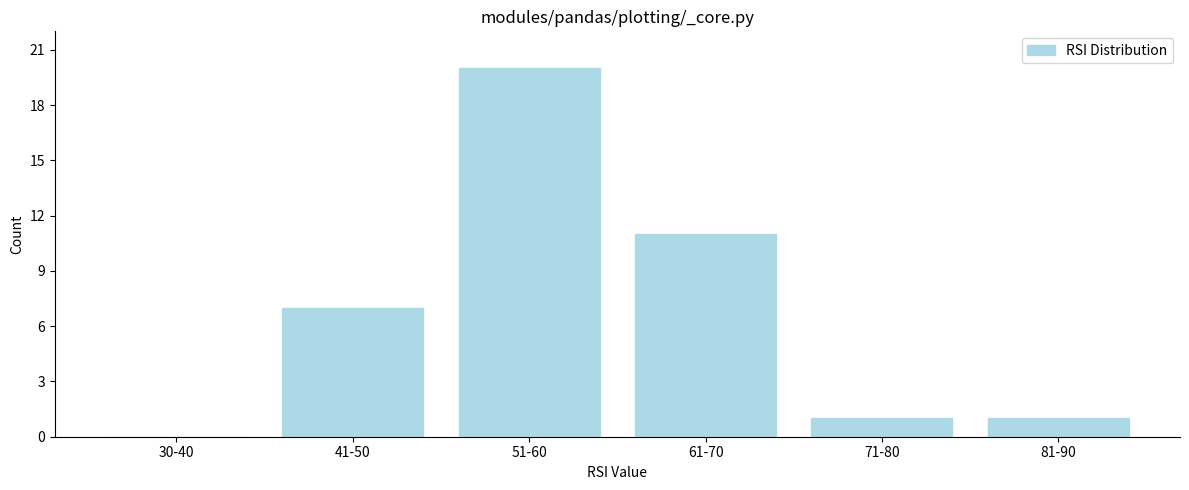

Reading right to left, transcribe all the data shown in this chart.

81-90=1	71-80=1	61-70=11	51-60=20	41-50=7	30-40=0